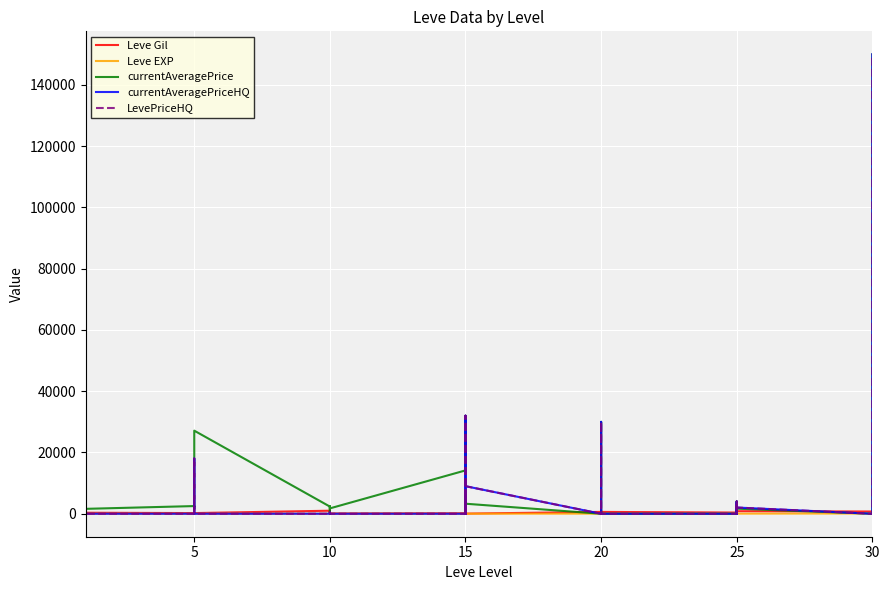

Which series ends up on top after the final intersection of Leve EXP and currentAveragePriceHQ?

currentAveragePriceHQ